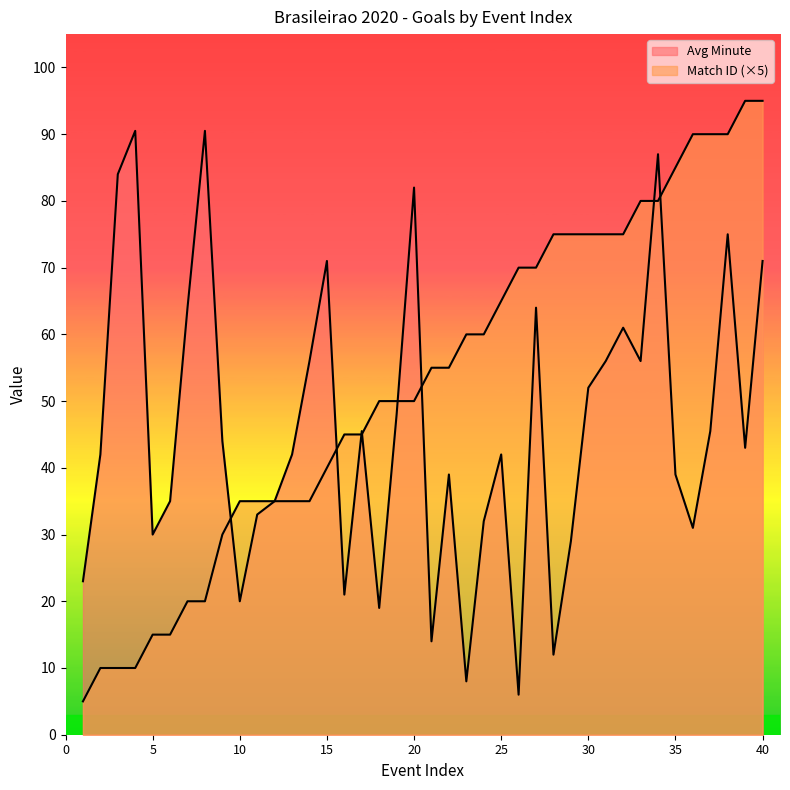

At which label does Avg Minute reach its minimum?

26